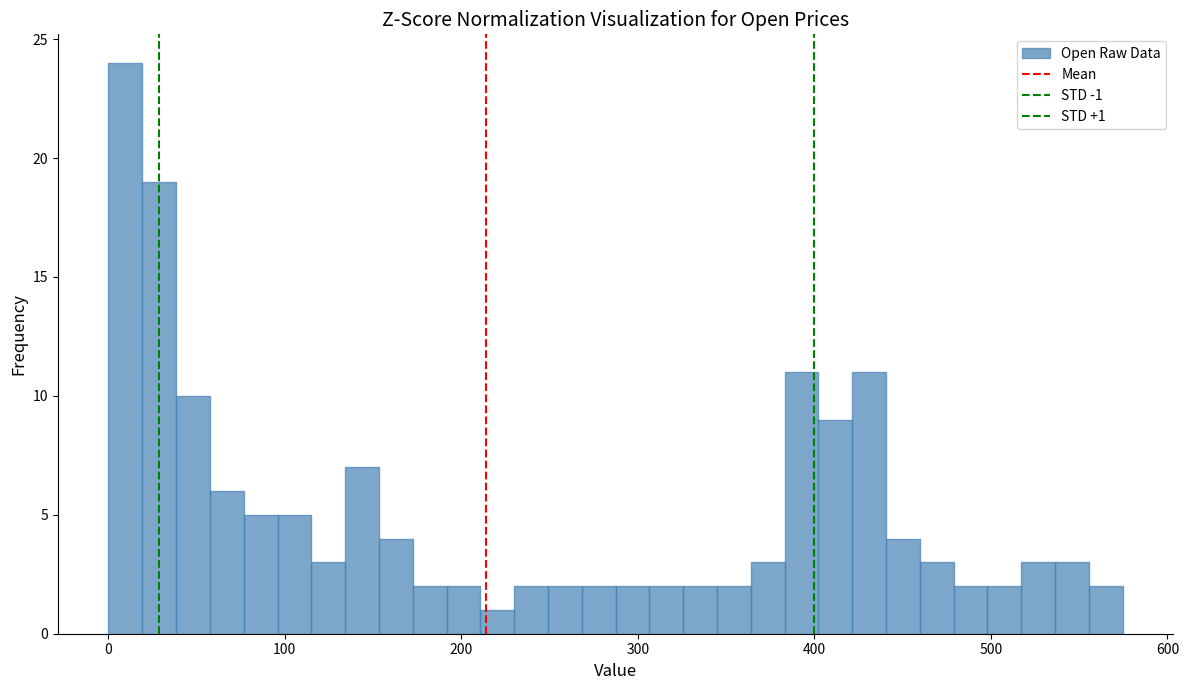

Read against the x-axis, roughly where is the centre of the tallest bar?

10